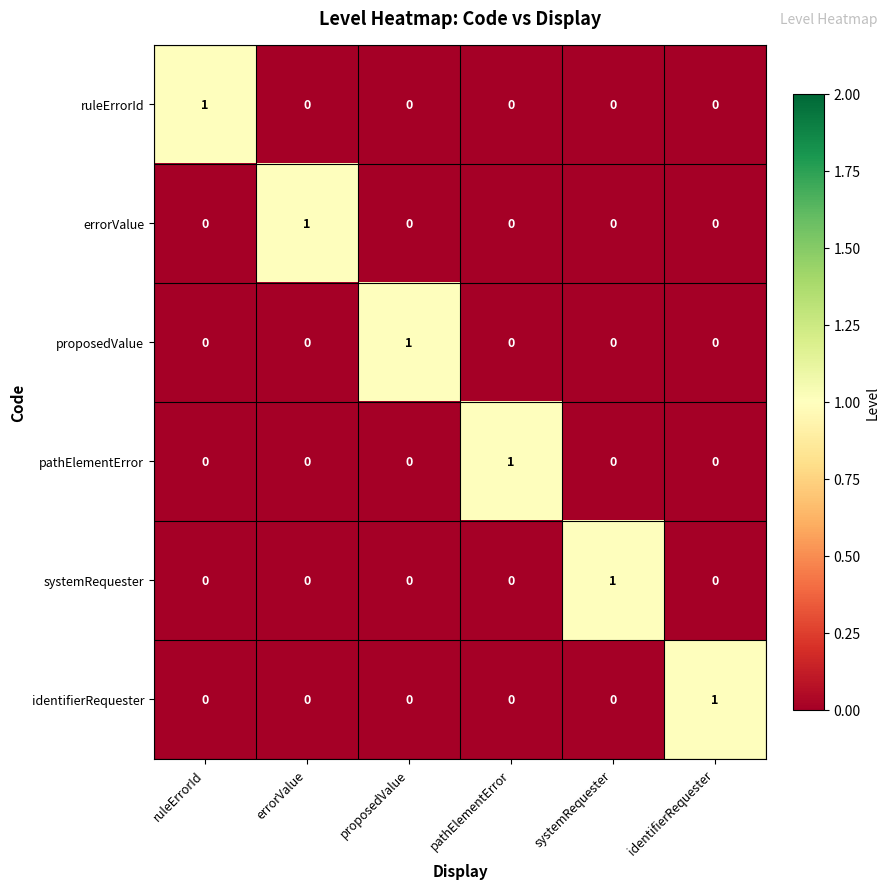

Count the identifierRequester values in the range 0 to 1.

6